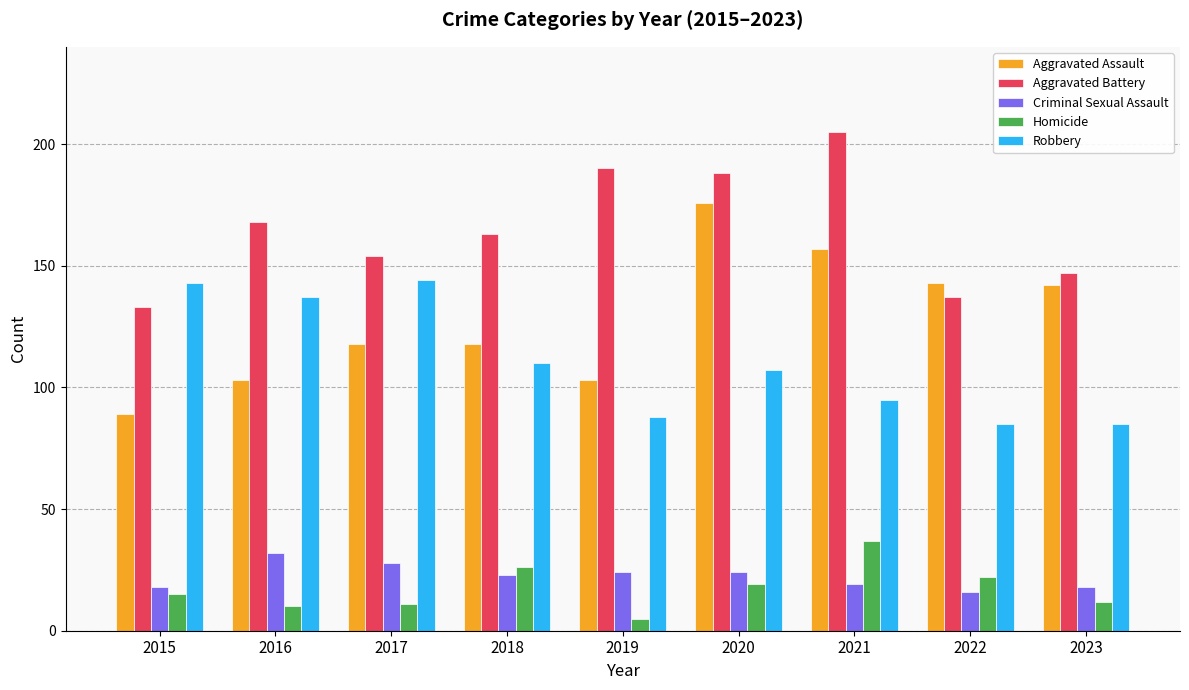

True or false: Aggravated Battery has a value of 154 at 2017.

True